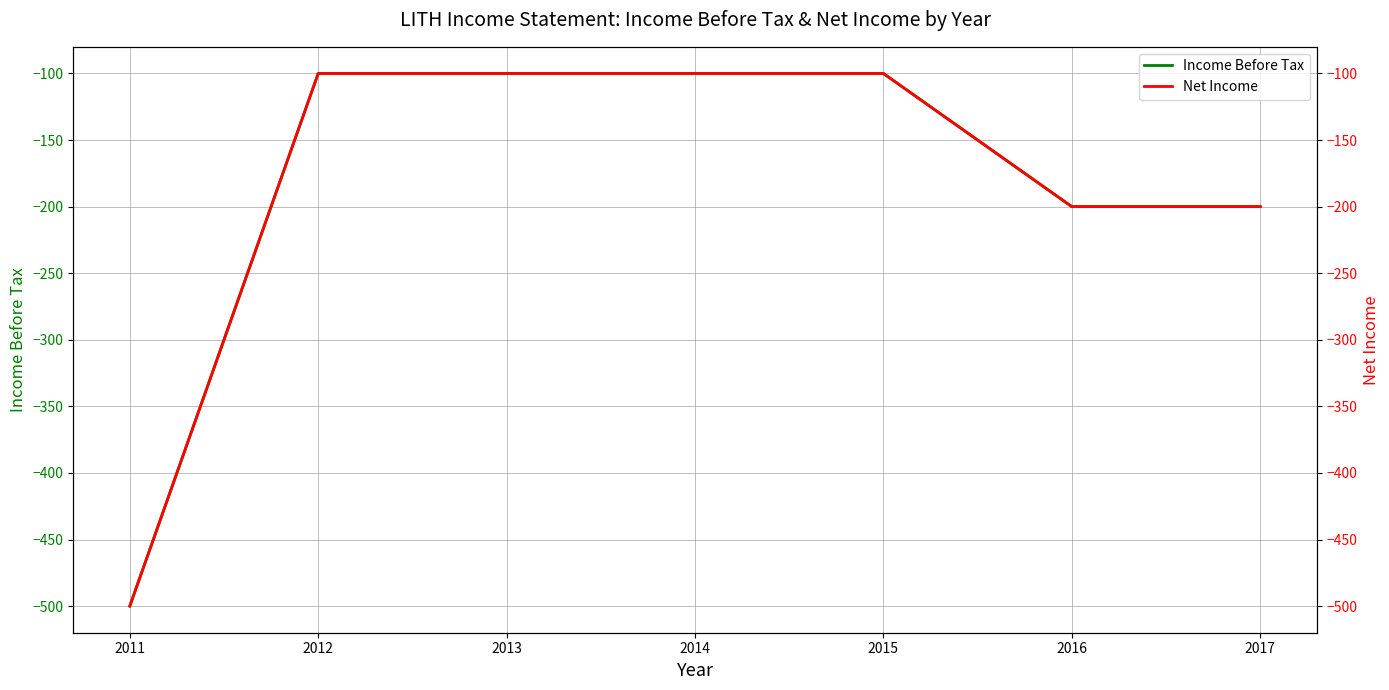

Reading left to right, transcribe all the data shown in this chart.

Income Before Tax: 2011=-500	2012=-100	2013=-100	2014=-100	2015=-100	2016=-200	2017=-200
Net Income: 2011=-500	2012=-100	2013=-100	2014=-100	2015=-100	2016=-200	2017=-200